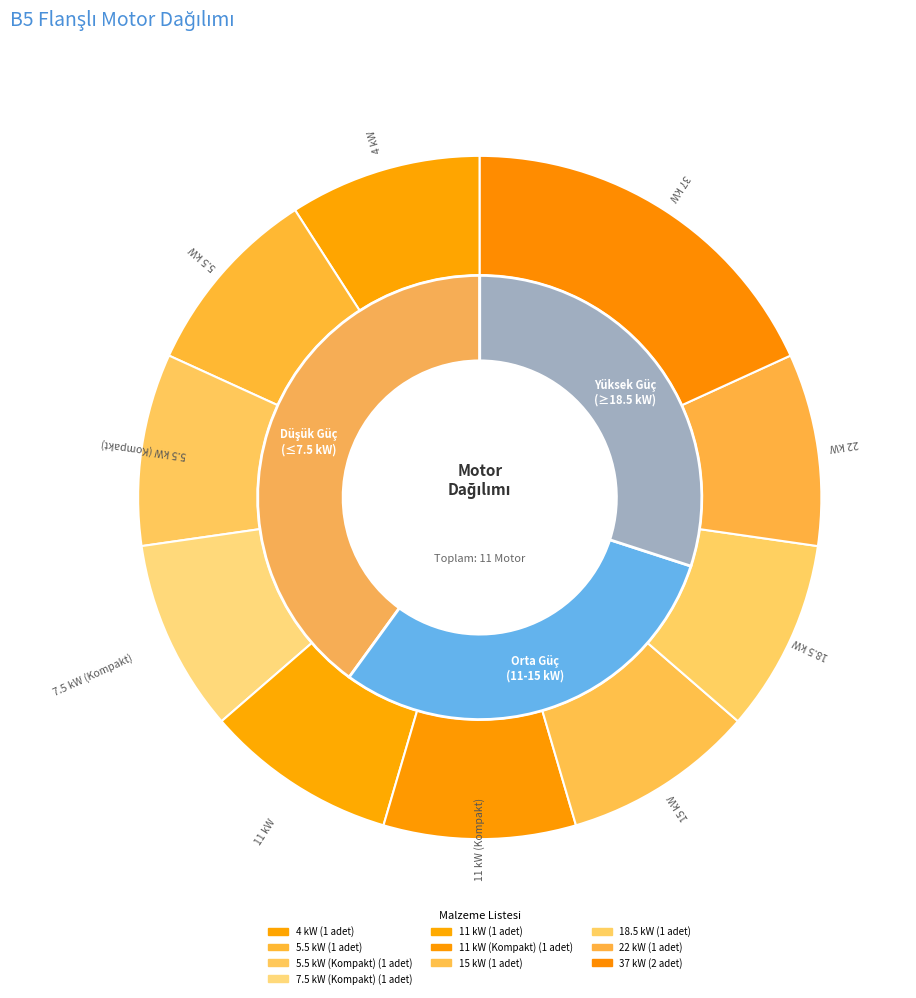

Does 5.5 kW represent more than half of the total?

No